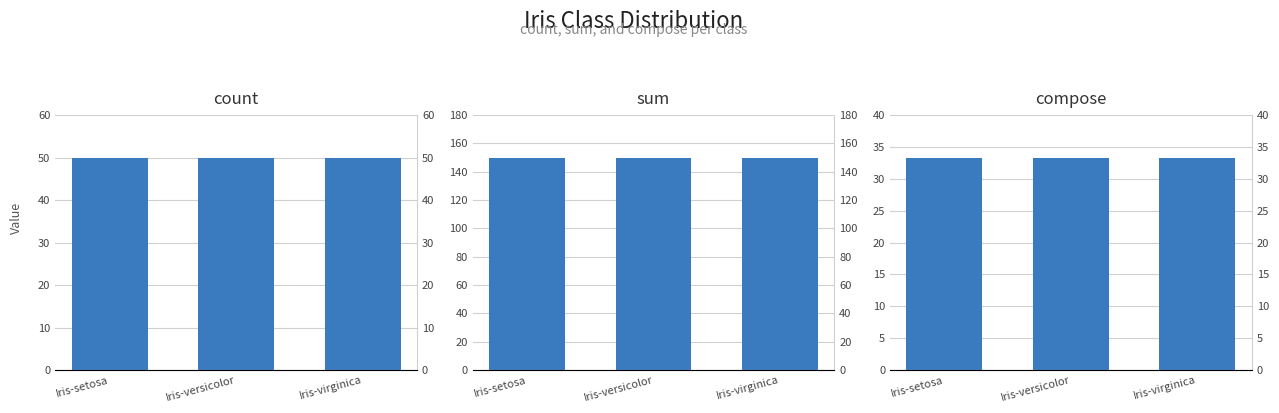

What is the label of the 1st bar from the left?

Iris-setosa